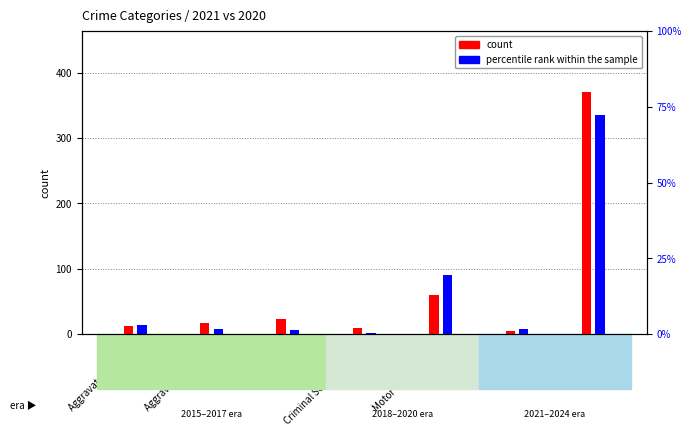

Where does the percentile rank within the sample series first go above 1?

Aggravated Assault